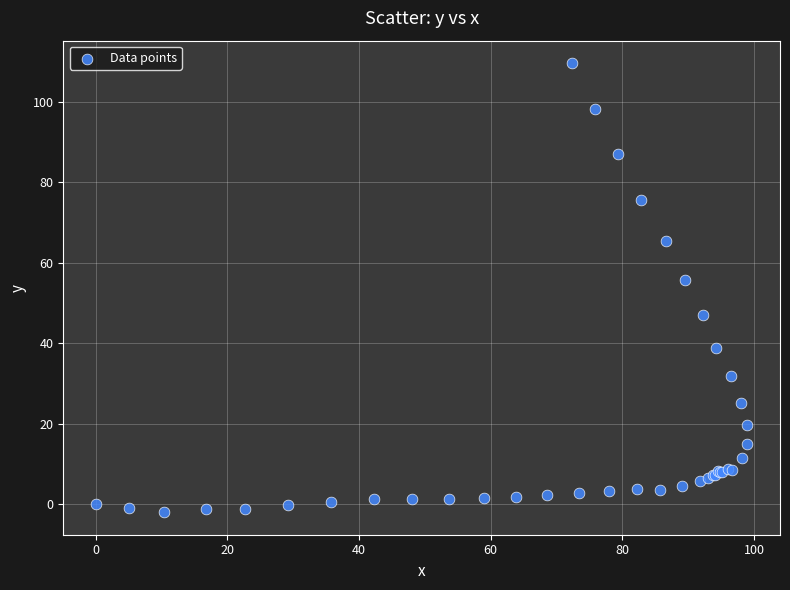

What Y value in the scatter plot is closest to 53?

55.6